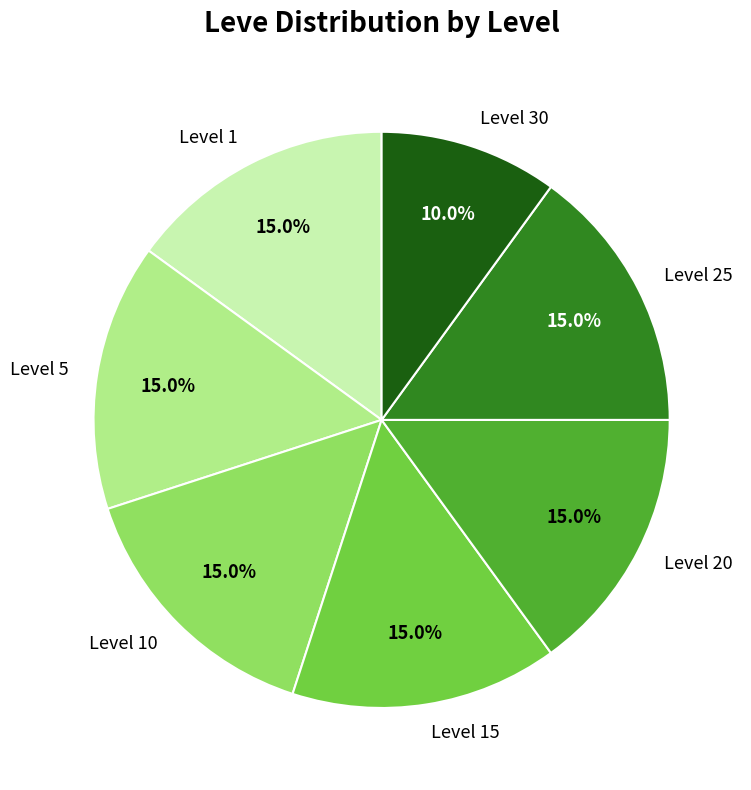

How many segments does this pie chart have?

7